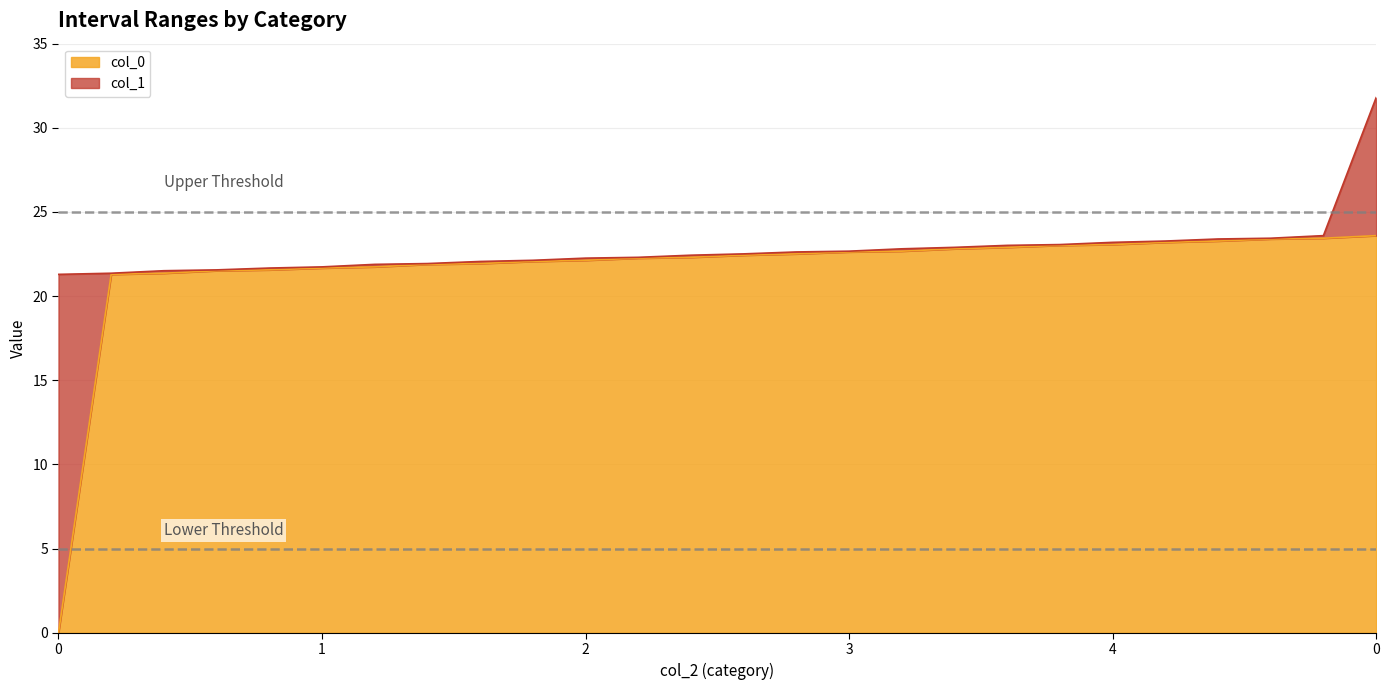

Which series has the widest spread of values?

col_0